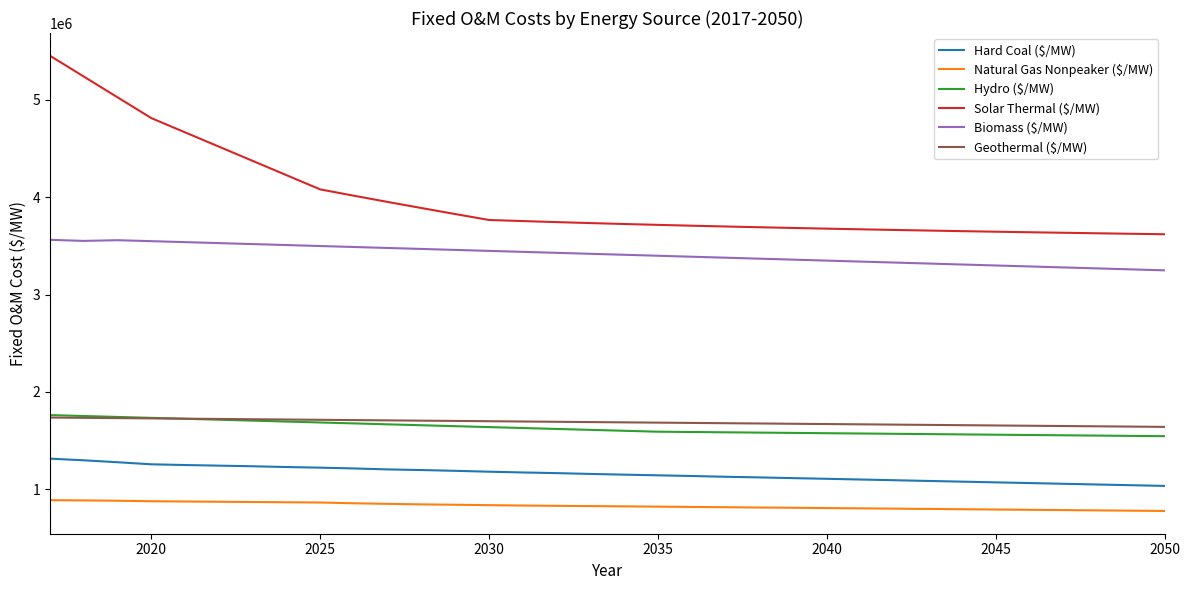

What are all the series names shown in the legend?

Hard Coal ($/MW), Natural Gas Nonpeaker ($/MW), Hydro ($/MW), Solar Thermal ($/MW), Biomass ($/MW), Geothermal ($/MW)